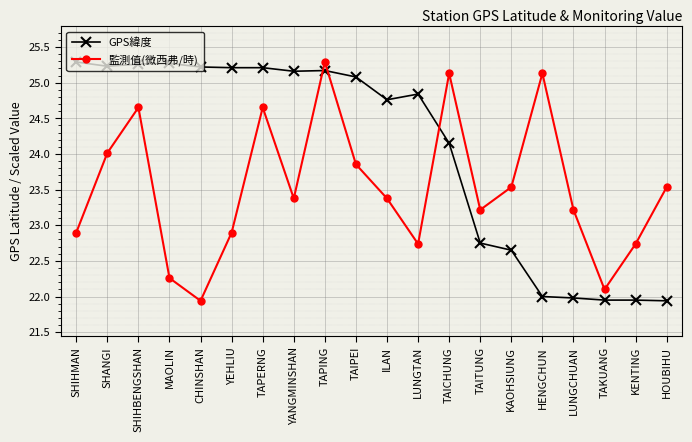

What are all the series names shown in the legend?

GPS緯度, 監測值(微西弗/時)